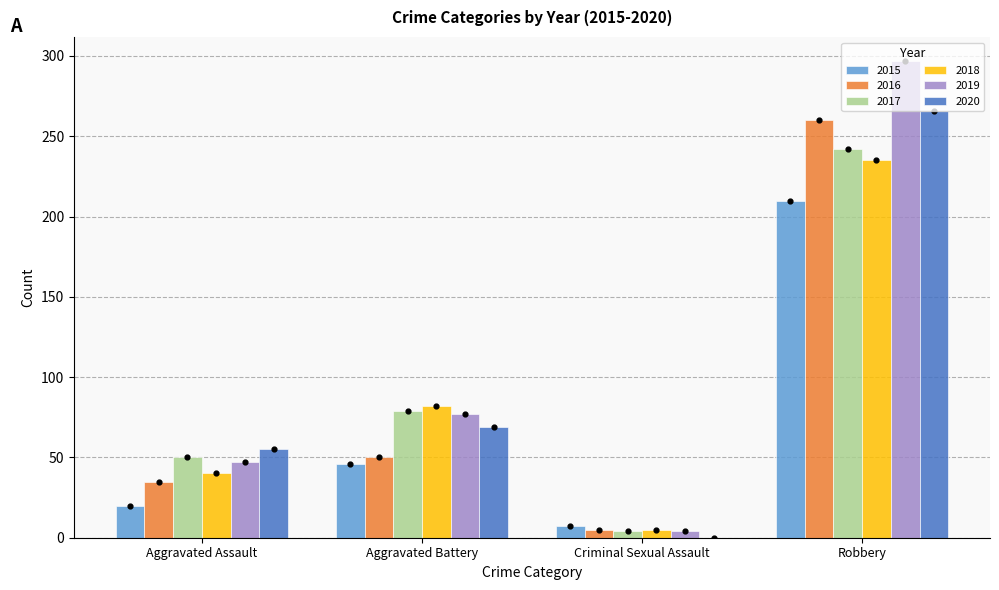

Is the value of 2019 at Robbery greater than the value of 2015 at Criminal Sexual Assault?

Yes